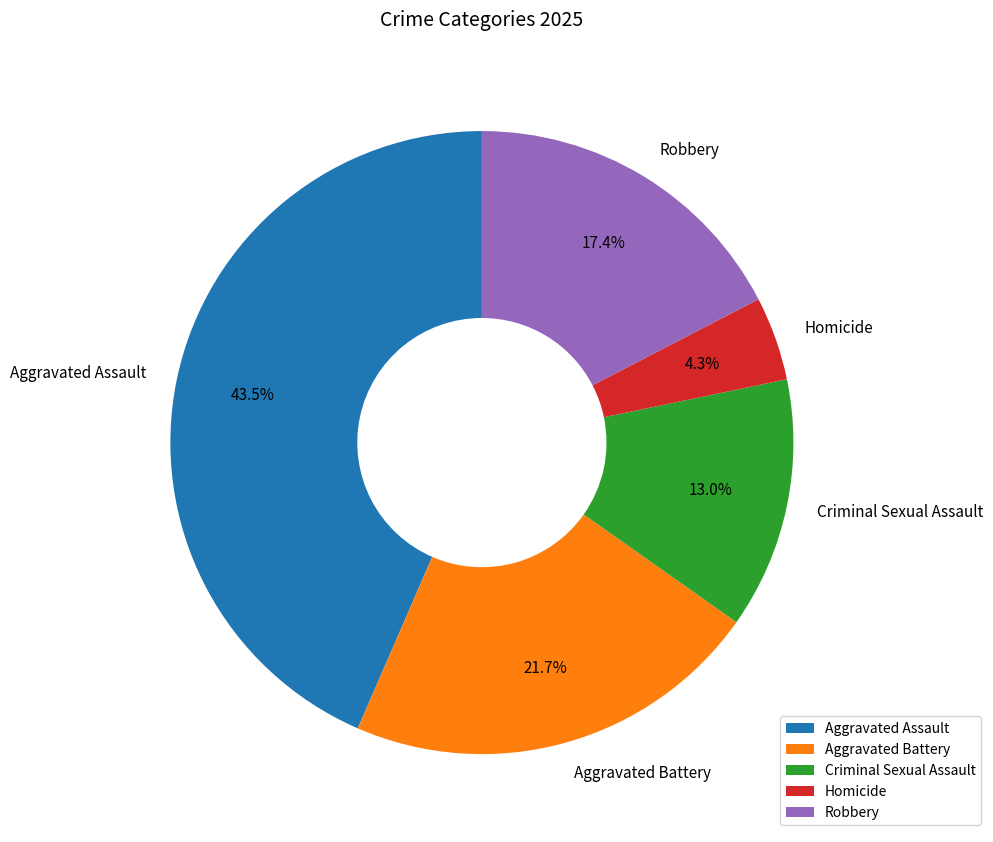

What is the largest slice in the pie chart?

Aggravated Assault